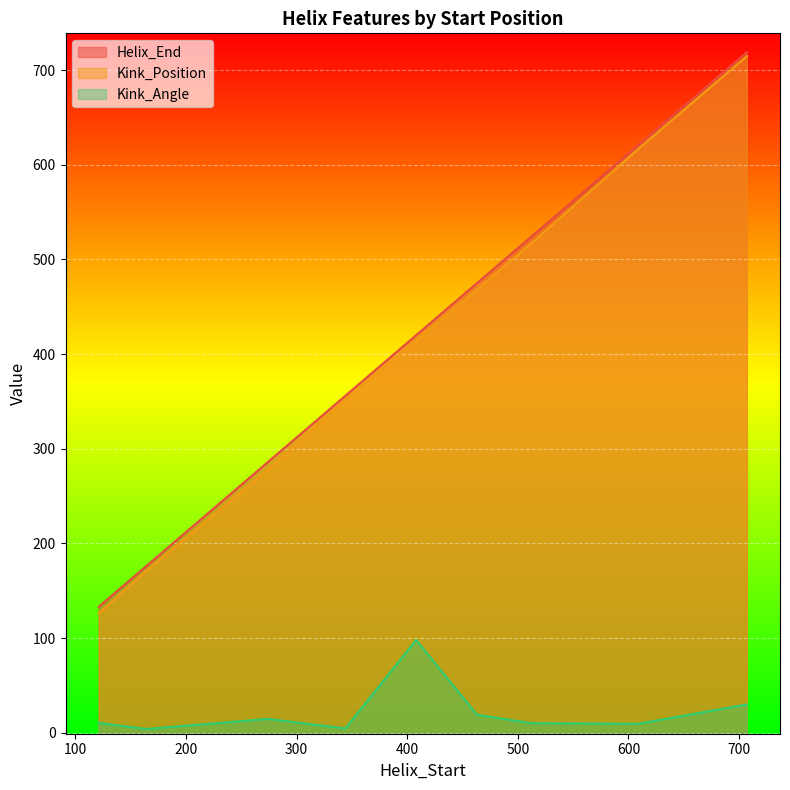

True or false: Kink_Position and Helix_End cross at least once.

False